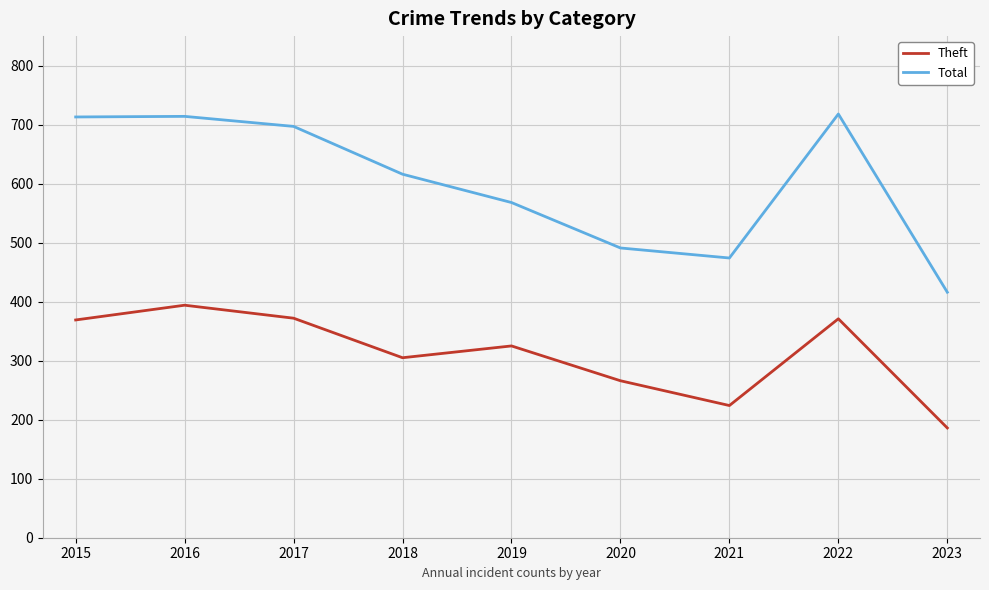

What is the total value across all series at 2021?

698